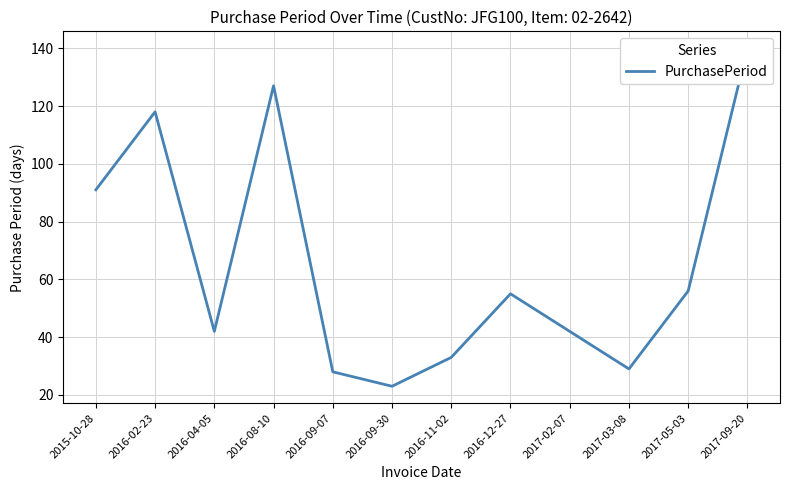

What value does the data have at 2017-09-20, to the nearest 50?

150